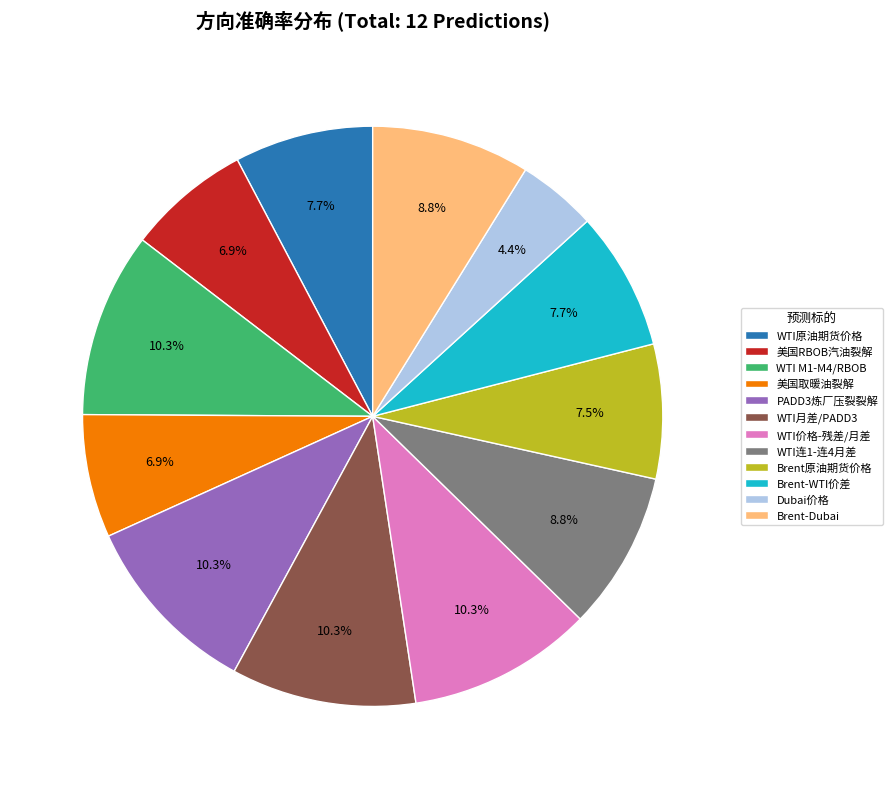

The Brent-Dubai slice represents 9% of the pie. True or false?

True